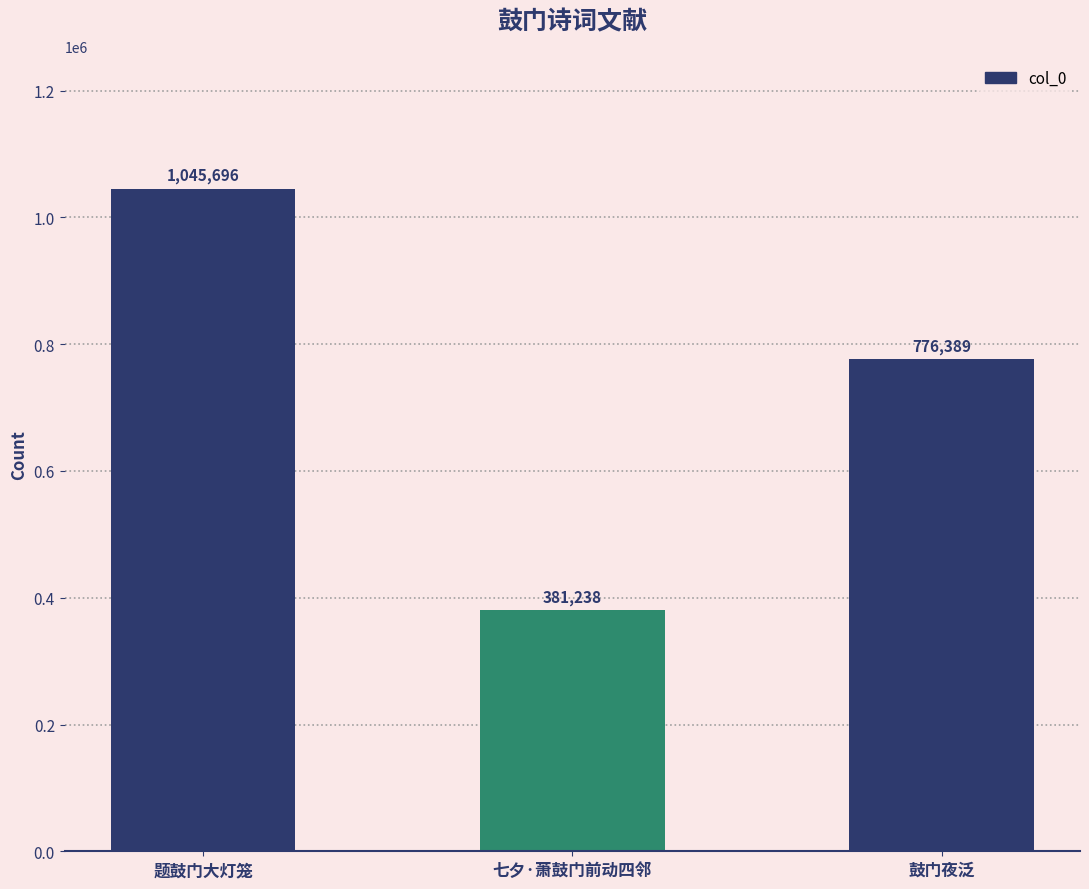

What is the smallest value displayed?

381238